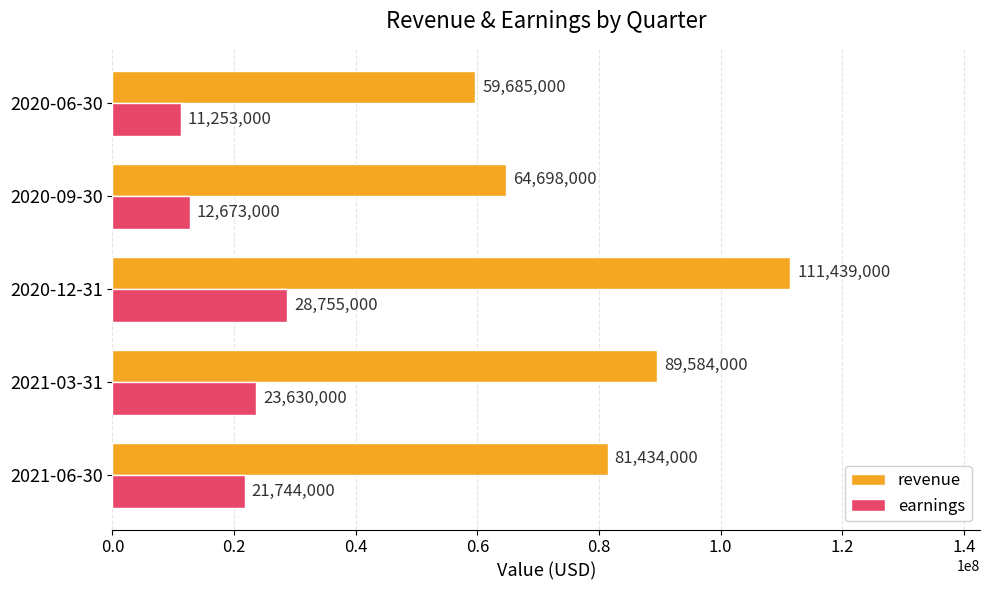

What is the difference between the second highest and minimum values in the revenue series?

29899000